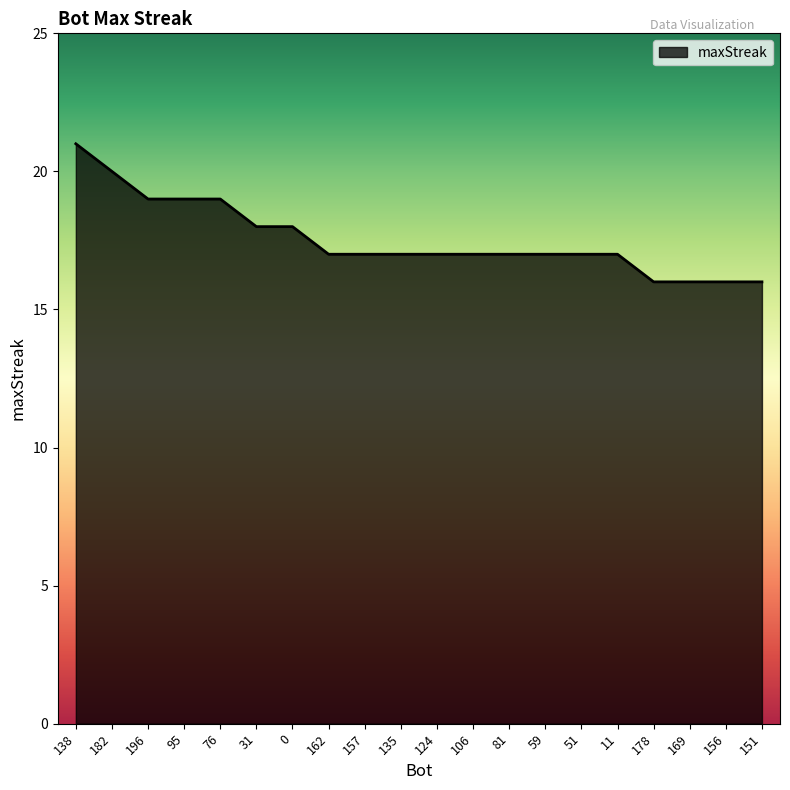

How many values are between 17 and 19?

14